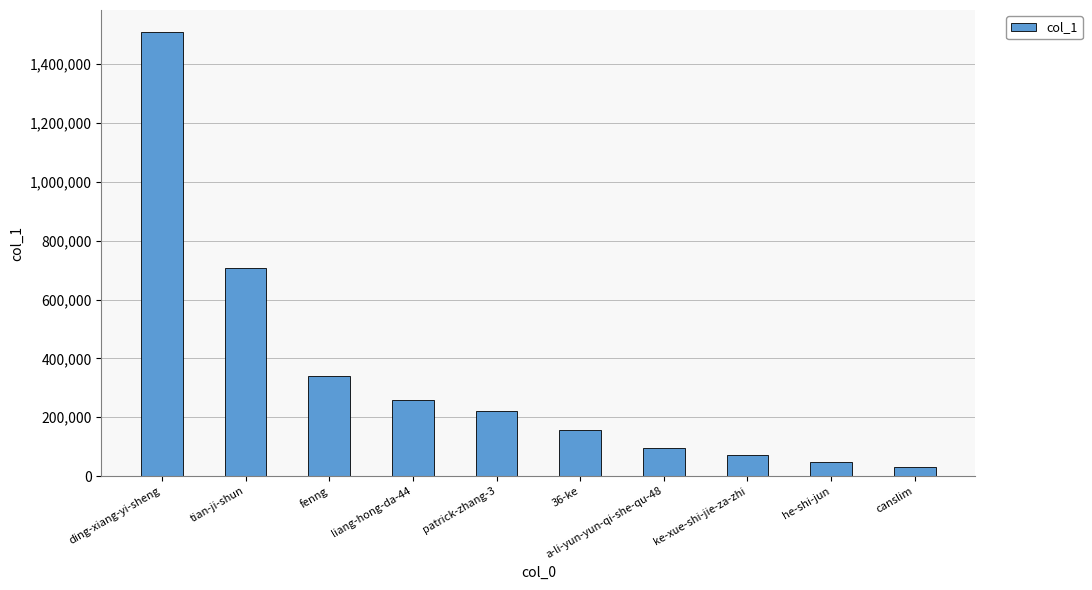

How many data points does each series have?

10